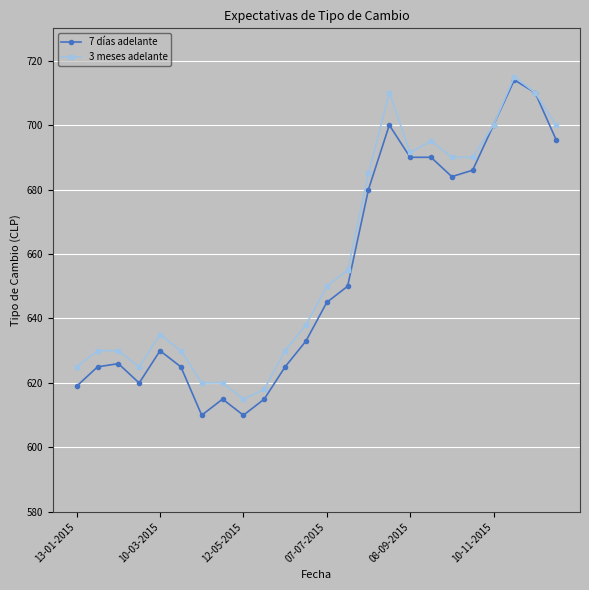

What is the value of the 3 meses adelante point at the 23rd from the left?

710.0